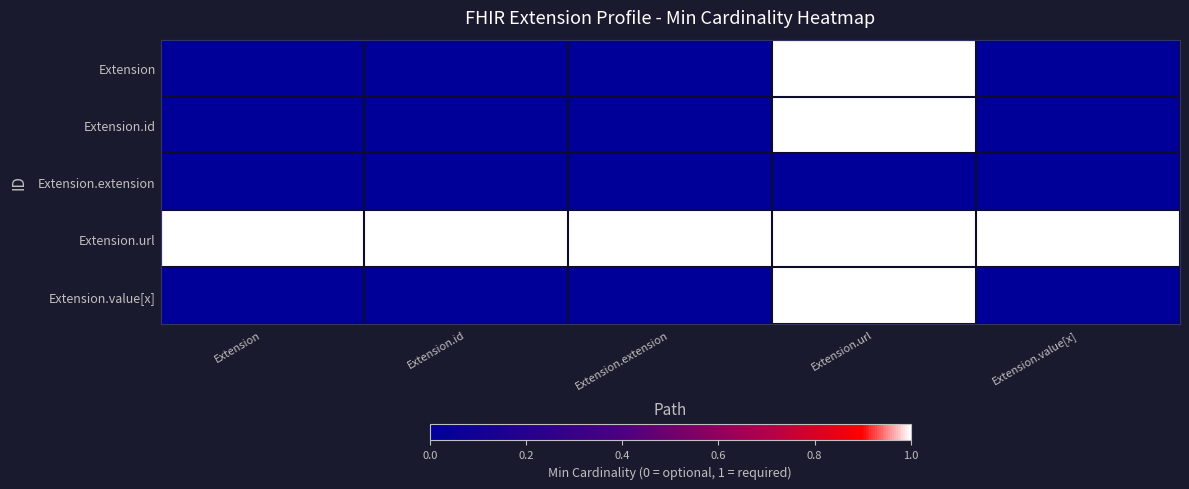

Reading right to left, extract all data points from this chart.

Extension: Extension.value[x]=0	Extension.url=1	Extension.extension=0	Extension.id=0	Extension=0
Extension.id: Extension.value[x]=0	Extension.url=1	Extension.extension=0	Extension.id=0	Extension=0
Extension.extension: Extension.value[x]=0	Extension.url=0	Extension.extension=0	Extension.id=0	Extension=0
Extension.url: Extension.value[x]=1	Extension.url=1	Extension.extension=1	Extension.id=1	Extension=1
Extension.value[x]: Extension.value[x]=0	Extension.url=1	Extension.extension=0	Extension.id=0	Extension=0